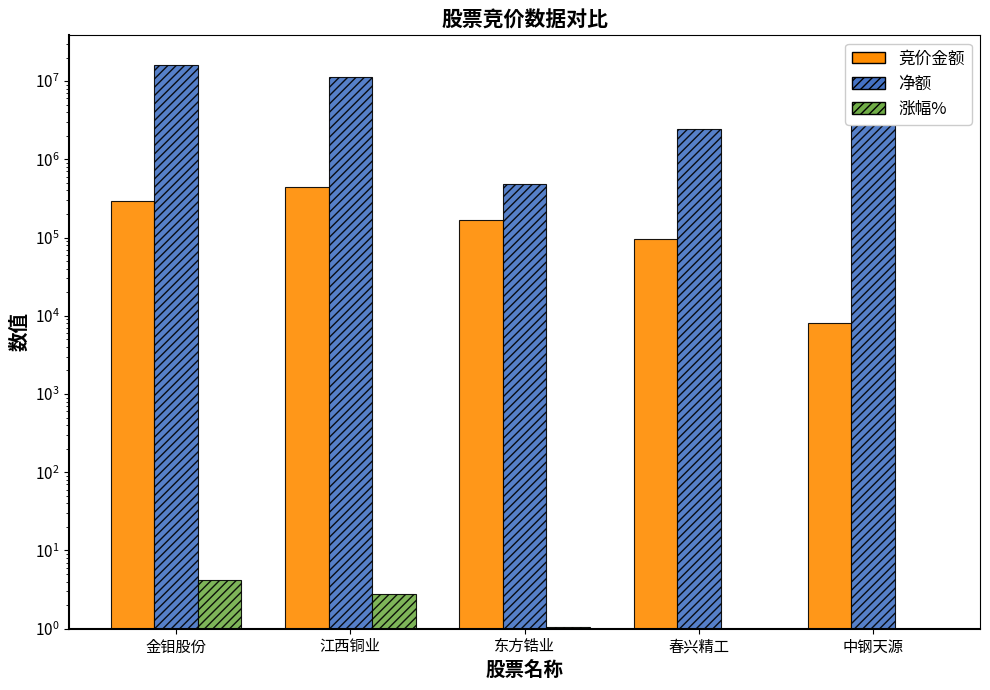

What are all the series names shown in the legend?

竞价金额, 净额, 涨幅%